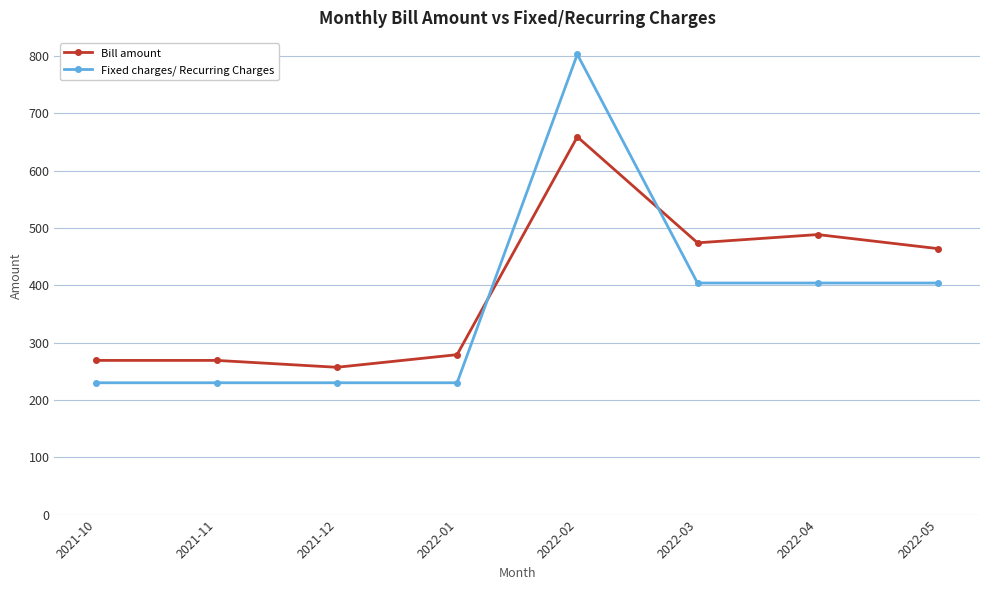

How many lines are shown in the chart?

2